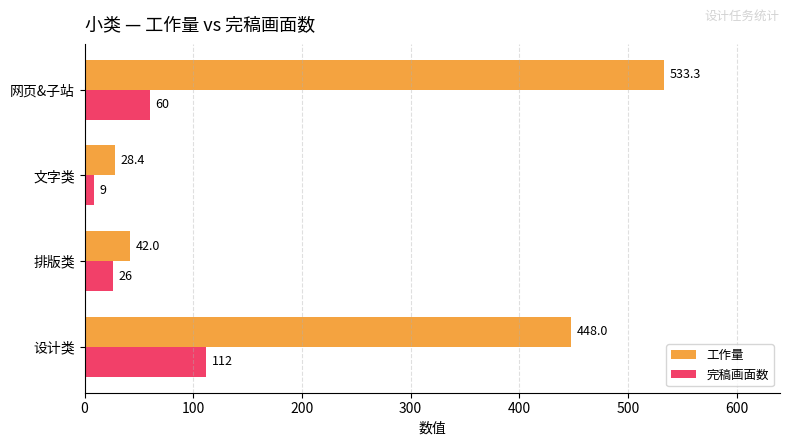

At how many categories does at least one series exceed 9?

4